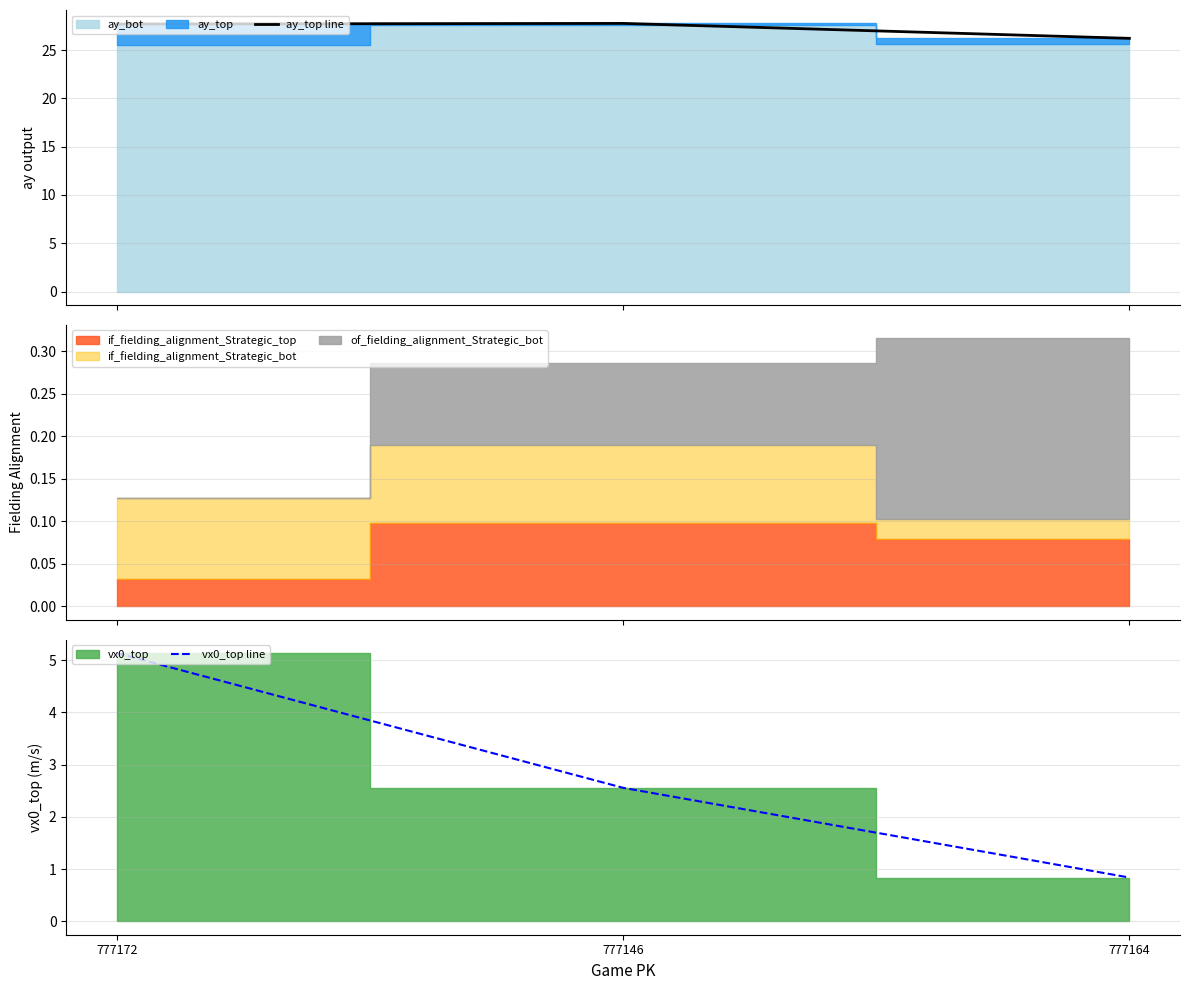

Which series has the largest range (max minus min)?

vx0_top line